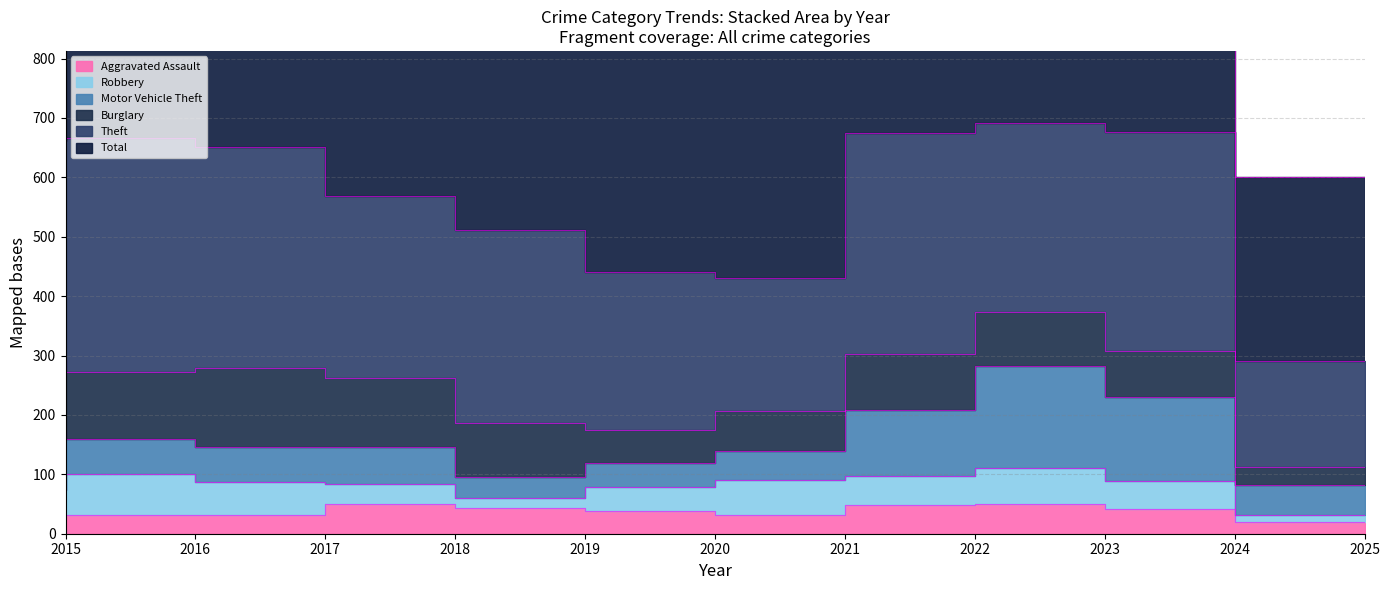

Rank the series by their maximum value, from highest to lowest.

Total, Theft, Motor Vehicle Theft, Burglary, Robbery, Aggravated Assault